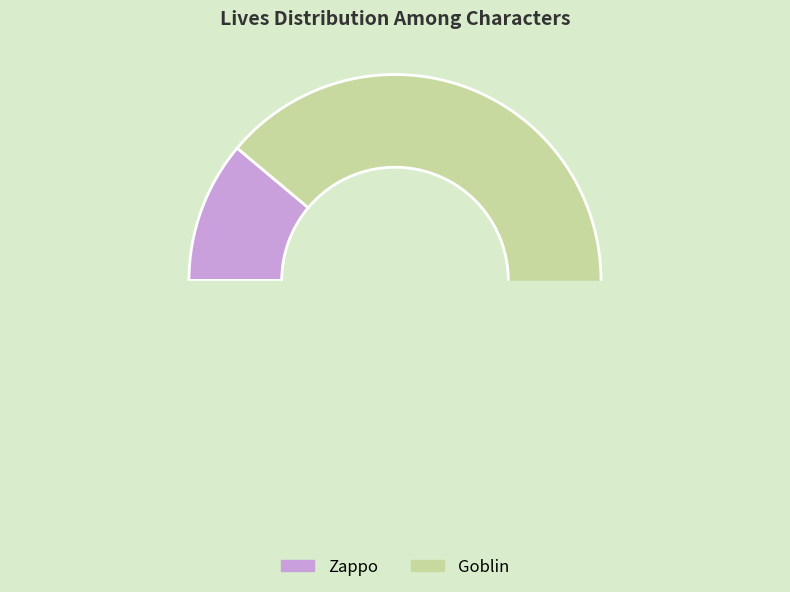

To the nearest percent, what is the combined percentage of Zappo and Goblin?

100%